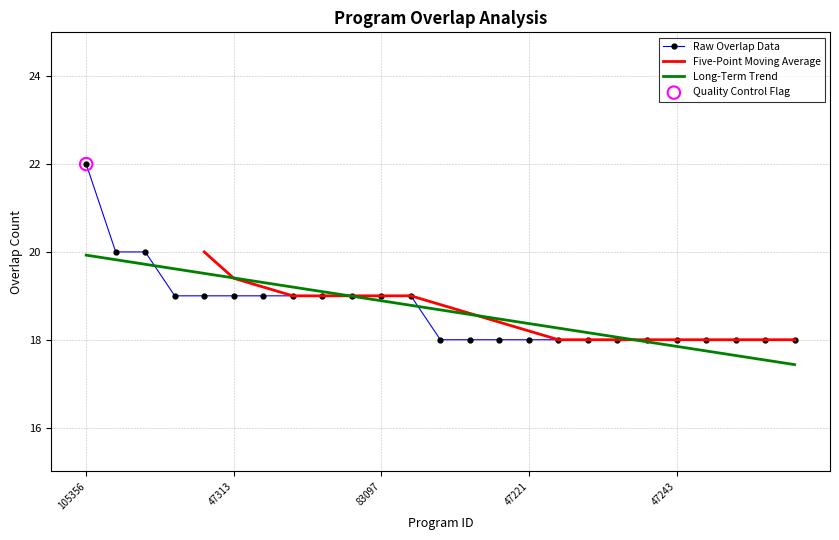

What is the ratio of the value at 47305 to the value at 47223?

1.0